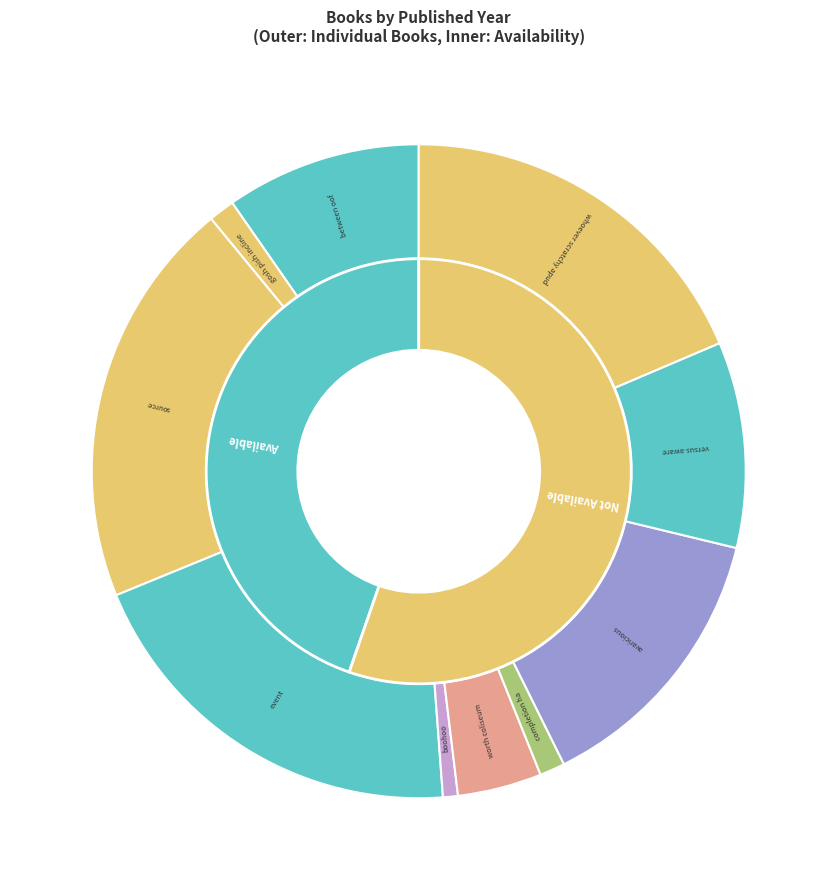

Does any single category account for the majority?

No